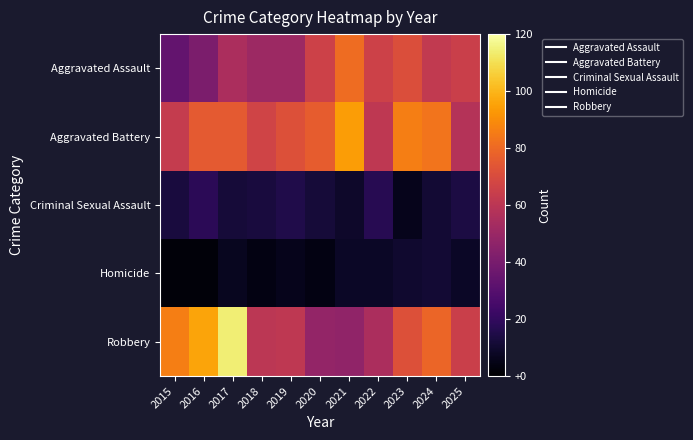

What is the total value across all series at 2019?

205